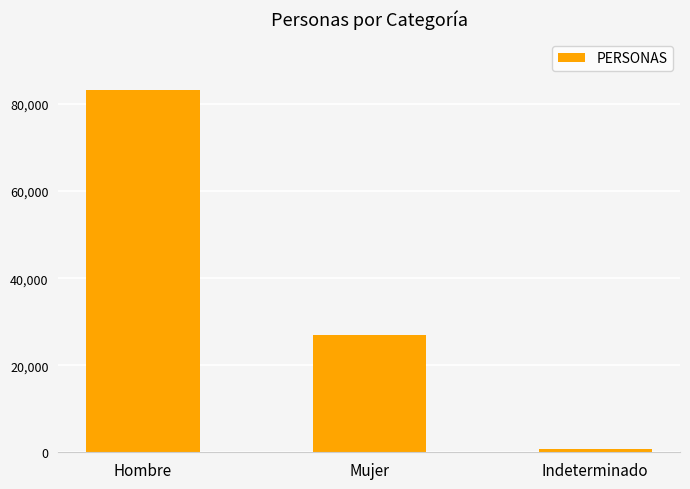

Reading right to left, extract all data points from this chart.

706	26913	83135